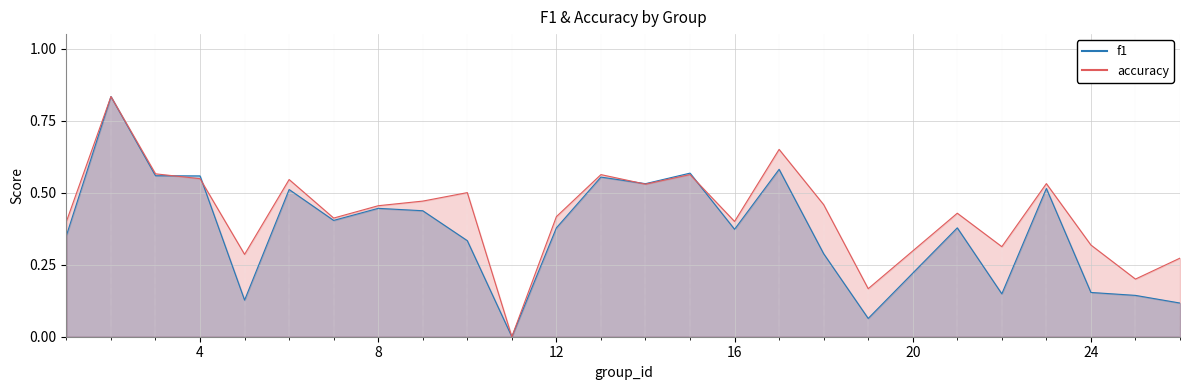

True or false: f1 has more than 1 interior local peaks.

True